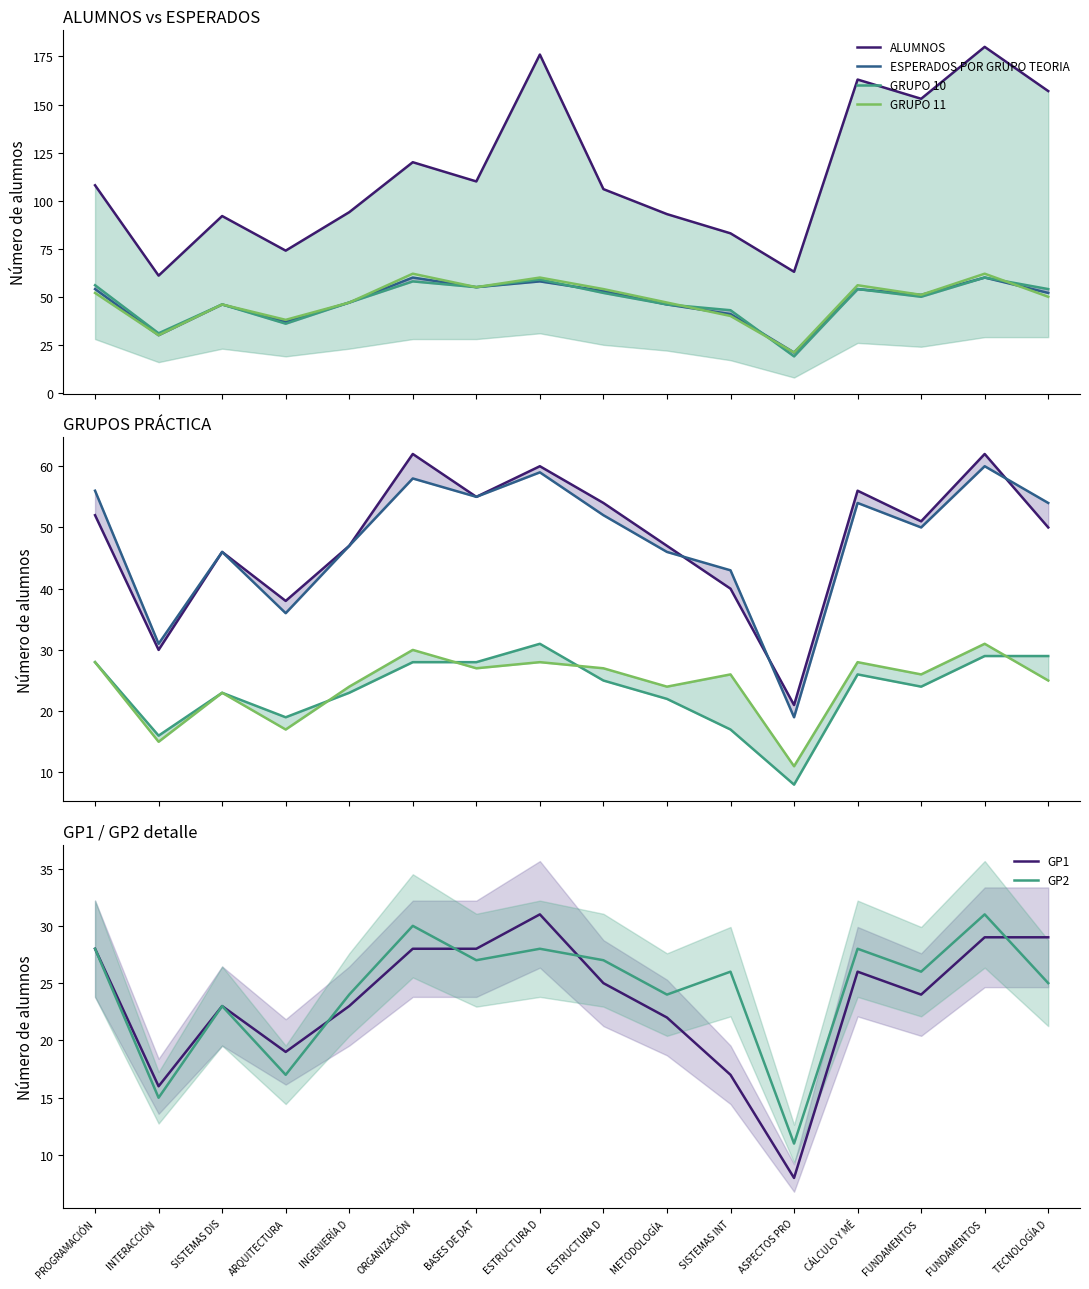

Rank the series by their maximum value, from highest to lowest.

ALUMNOS, GRUPO 11, ESPERADOS POR GRUPO TEORIA, GRUPO 10, GP1, GP2